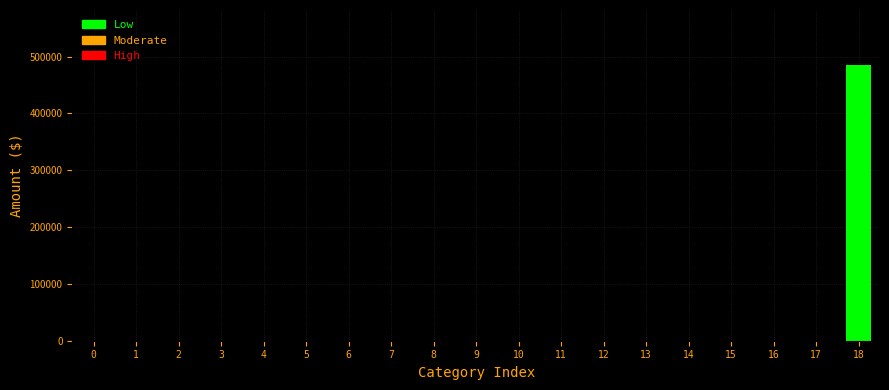

Reading right to left, extract all data points from this chart.

18=484926	17=0	16=0	15=0	14=0	13=0	12=0	11=0	10=0	9=0	8=0	7=0	6=0	5=0	4=0	3=0	2=0	1=0	0=0